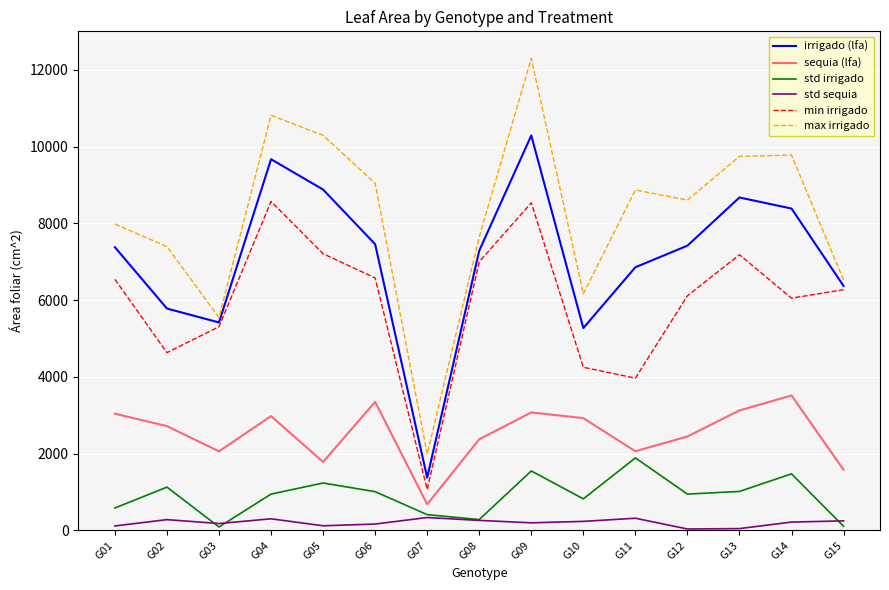

Rank the series at G04 from highest to lowest value.

max irrigado, irrigado (lfa), min irrigado, sequia (lfa), std irrigado, std sequia